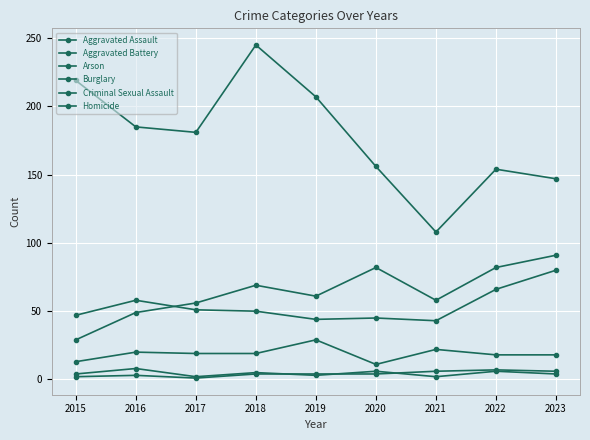

How many lines are shown in the chart?

6